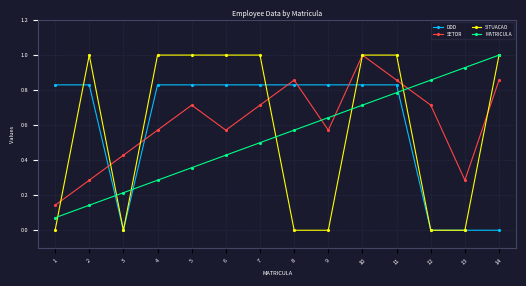

The SITUACAO series shows 1.0 at 2. True or false?

True